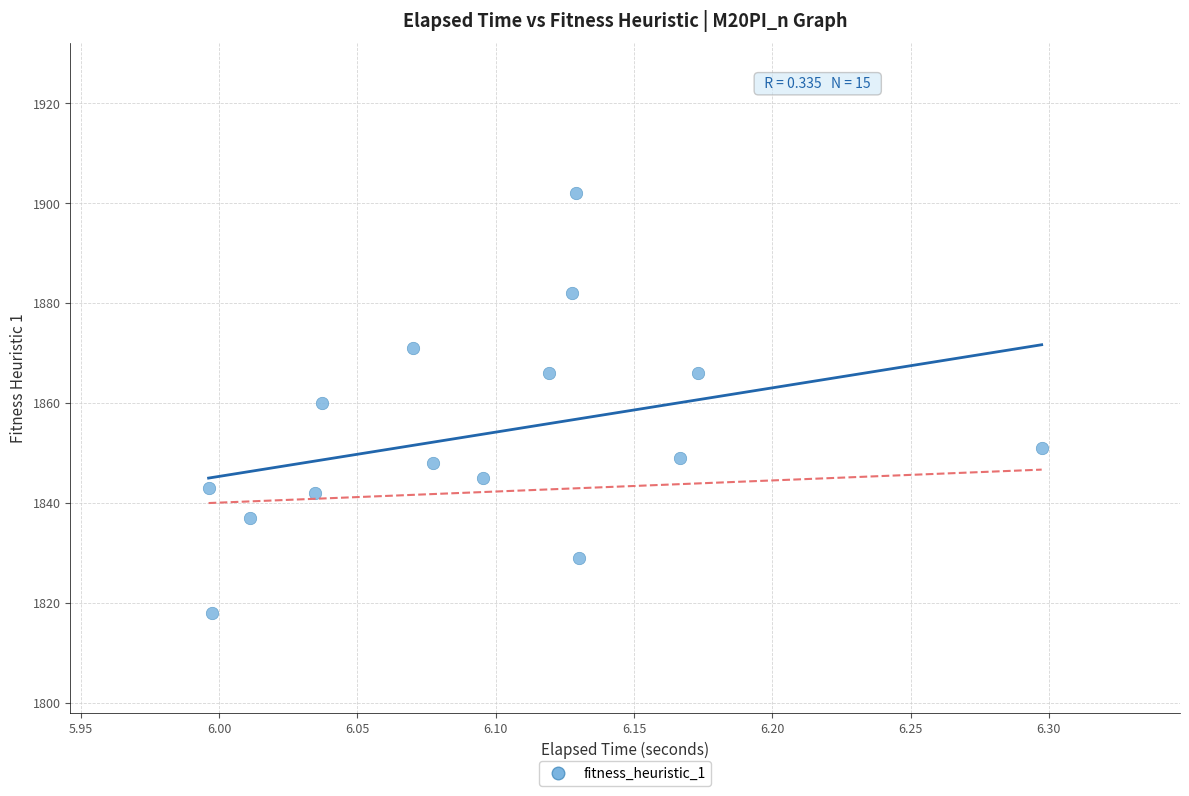

What is the range of Y values (max minus min)?

84